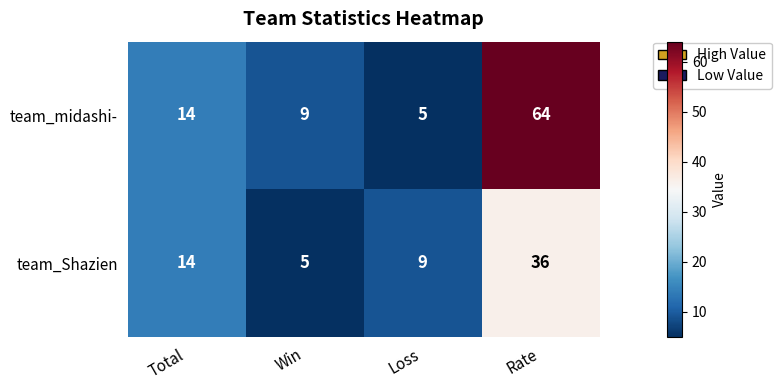

What is the total value across all series at Total?

28